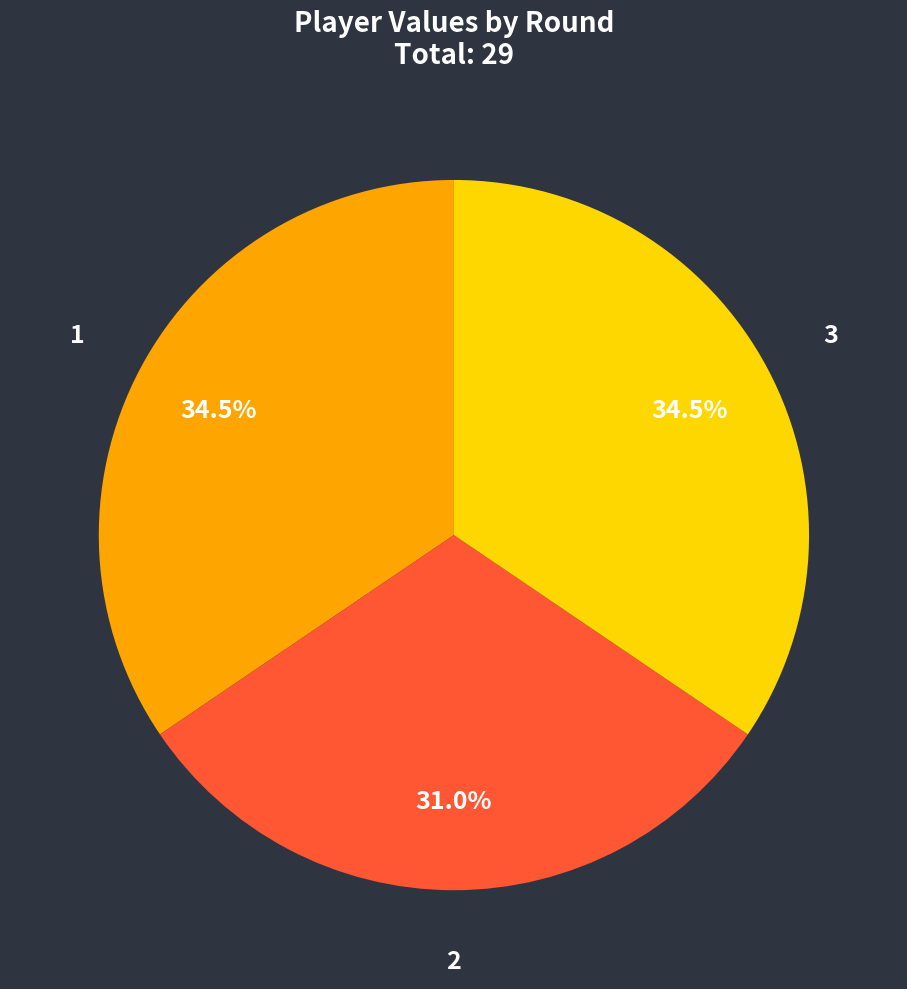

What is the total percentage of 1 and 3?

69.0%